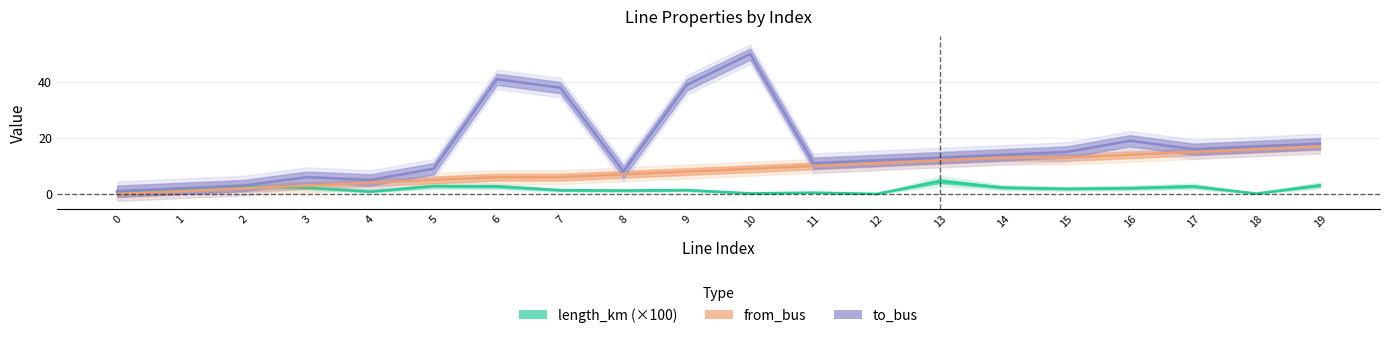

In to_bus, how many points are lower than both neighbors (excluding endpoints)?

4